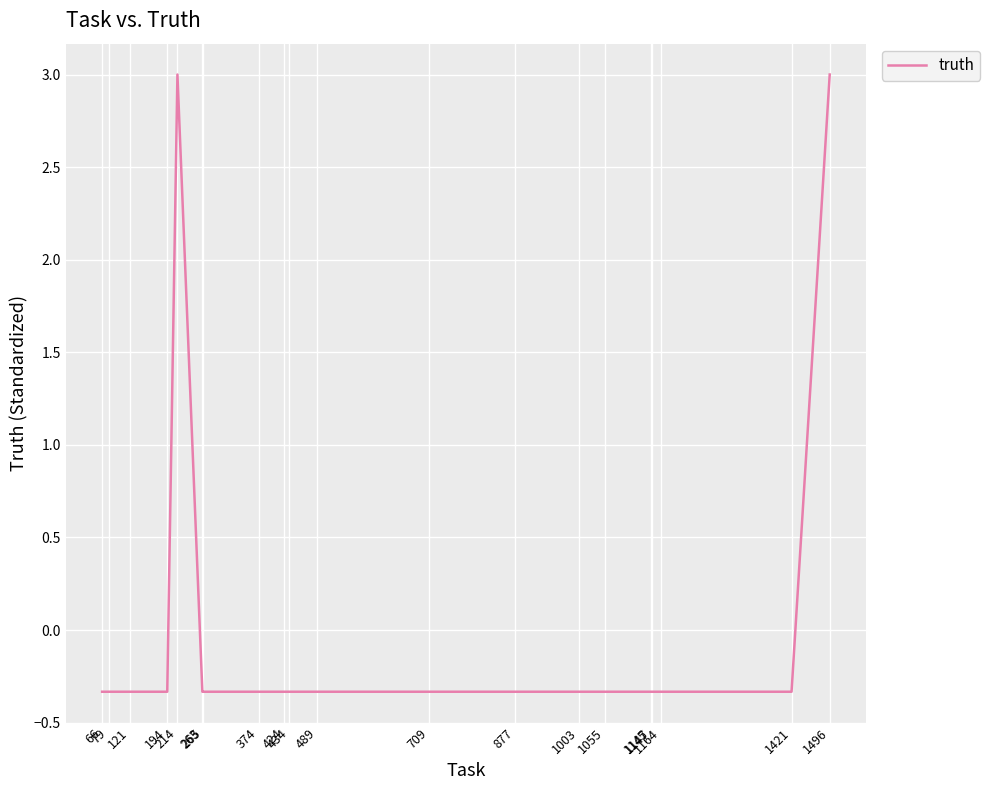

What is the maximum value shown in the chart?

3.0